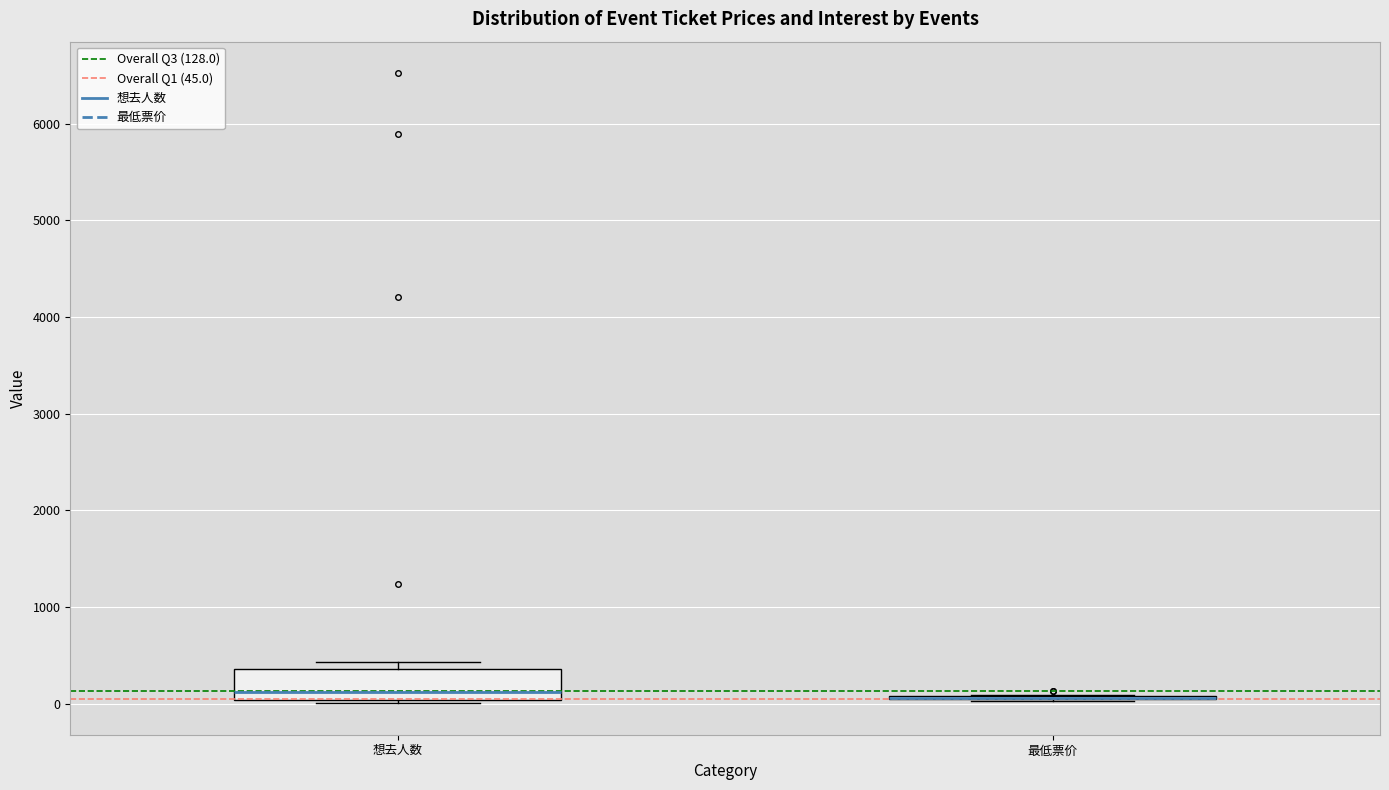

Reading left to right, transcribe this box plot: for each box, give where its median line is, the range the box spans, and where its two whiskers end, as read against the y-axis. The values are not printed on the chart, so give them approximately, as read against the axis.

想去人数: median 100, box 0 to 400, whiskers 0 (just below the box's lower edge) to 400 (just above the box's upper edge)
最低票价: box collapsed to a line at 100, whiskers 0 to 100